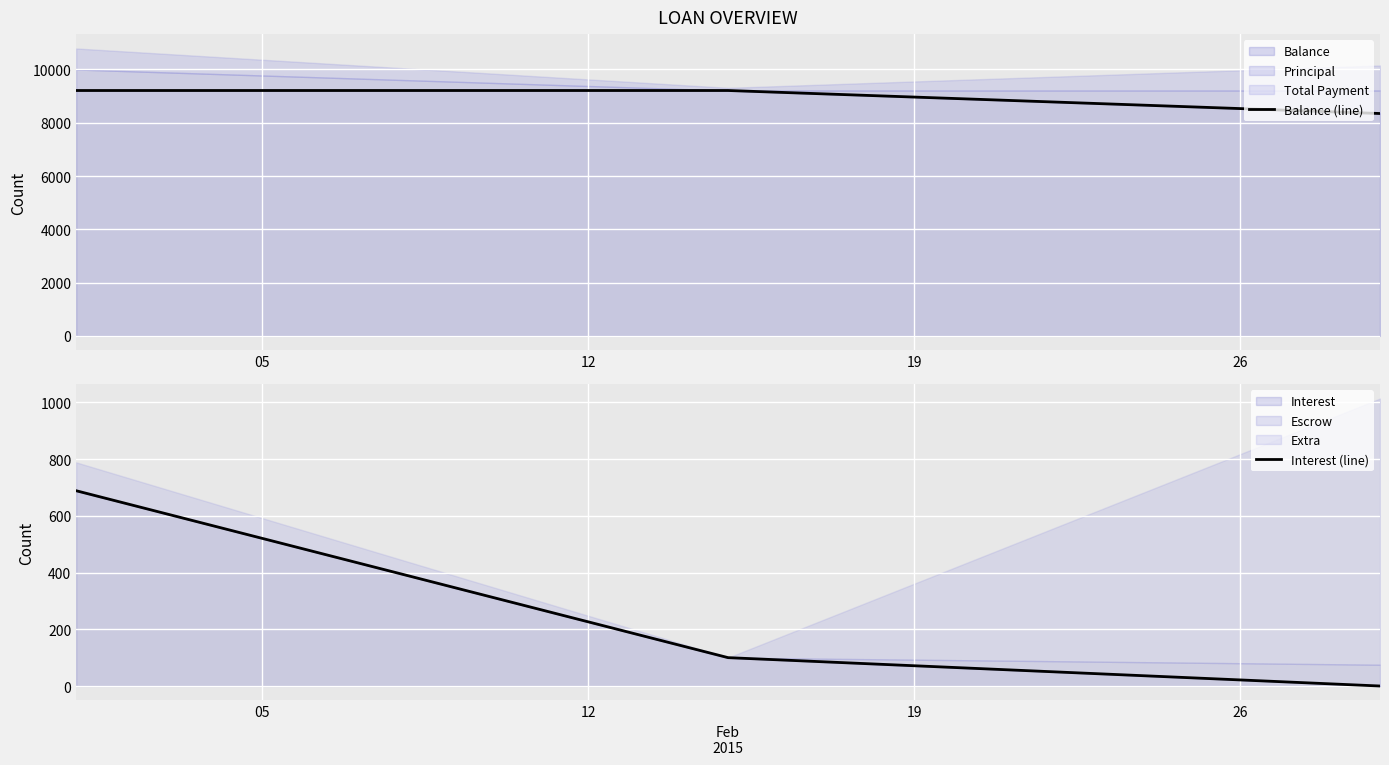

What is the lowest value of the Balance series?

8348.0